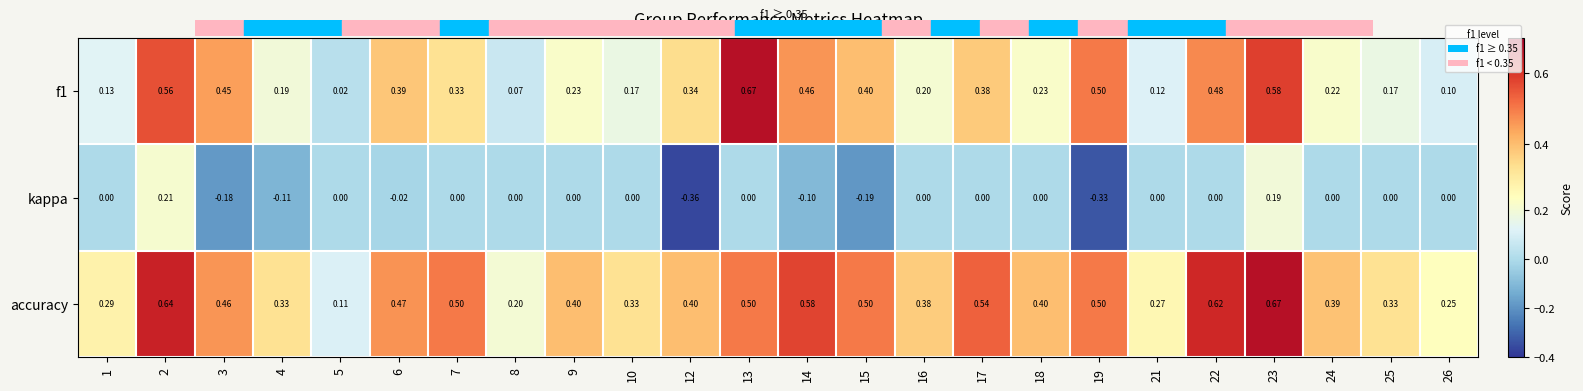

Between 14 and 19, which series saw the biggest shift?

kappa